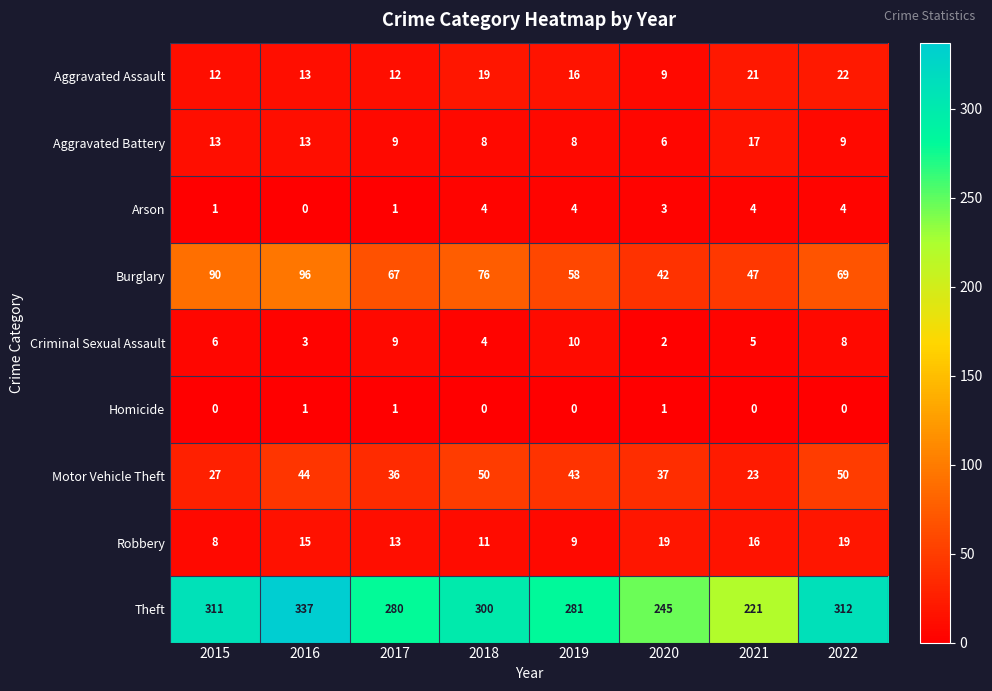

What is the difference between the Aggravated Battery values at 2022 and 2021?

8